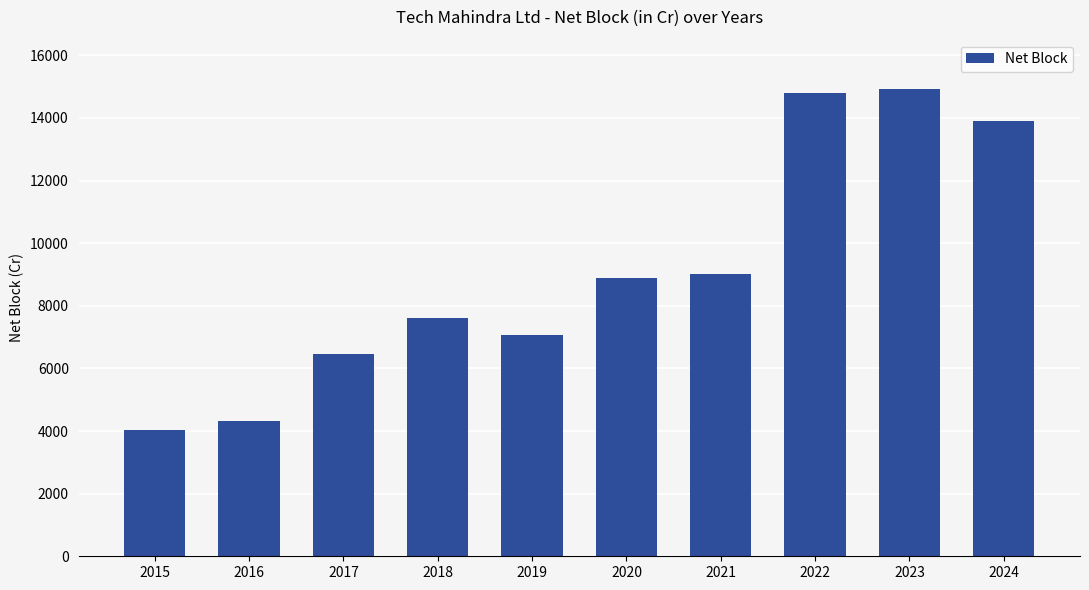

Reading left to right, extract all data points from this chart.

4032.9	4309.3	6460.1	7622.4	7061.2	8872.0	9018.5	14783.6	14931.5	13903.0